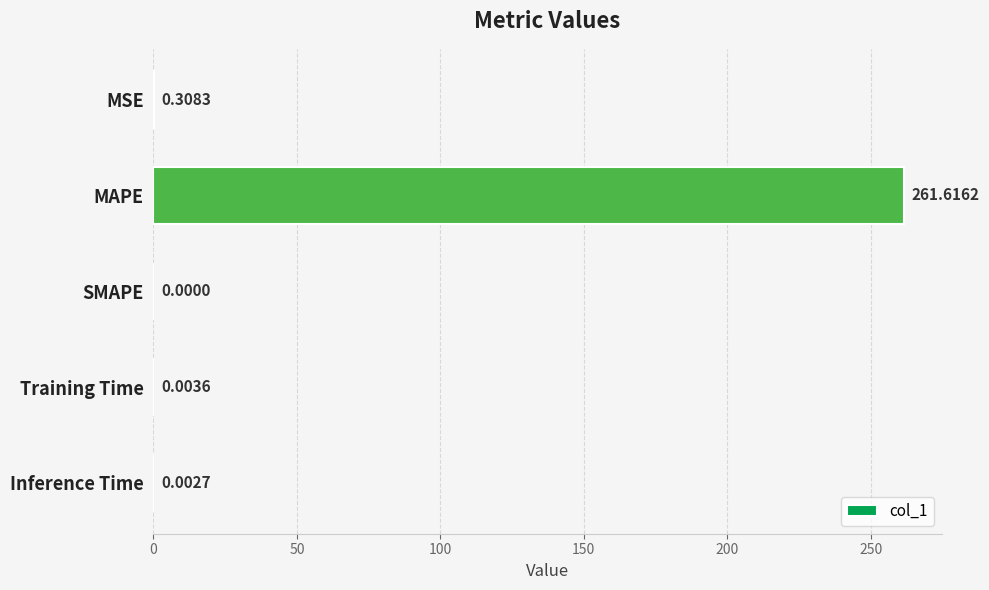

What is the sum of the values at MAPE and Training Time?

261.6